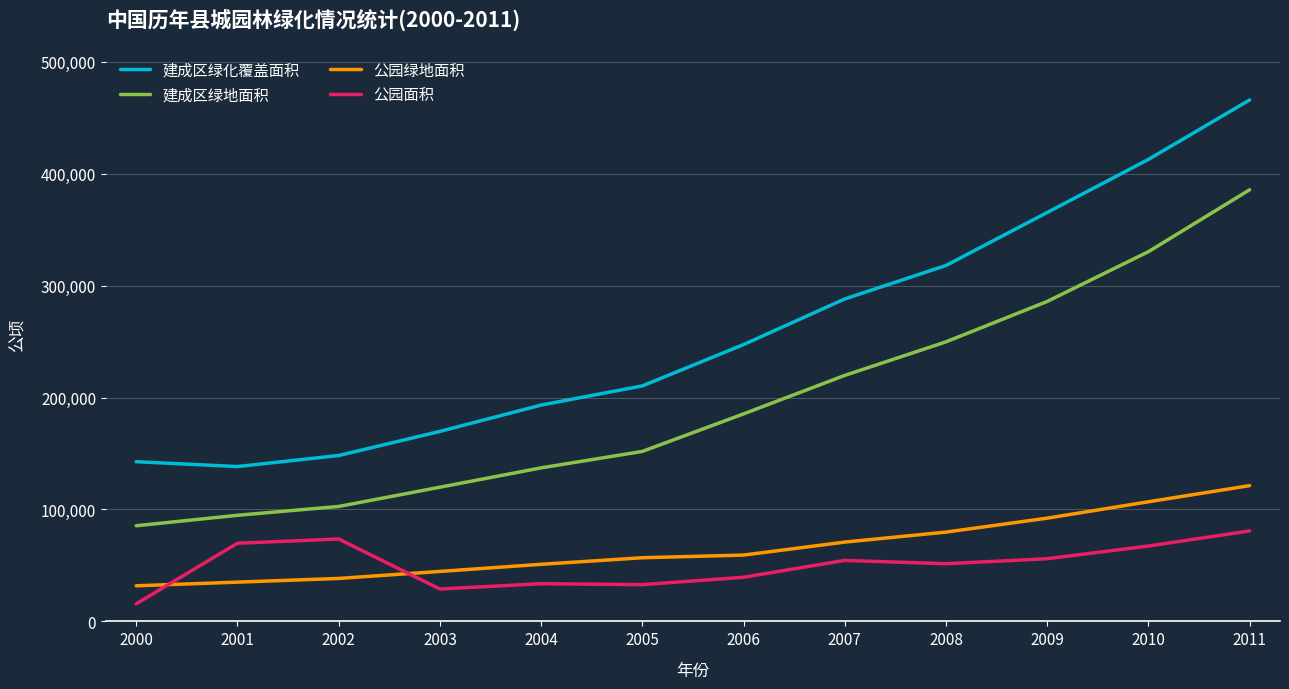

Rank the series by their maximum value, from highest to lowest.

建成区绿化覆盖面积, 建成区绿地面积, 公园绿地面积, 公园面积